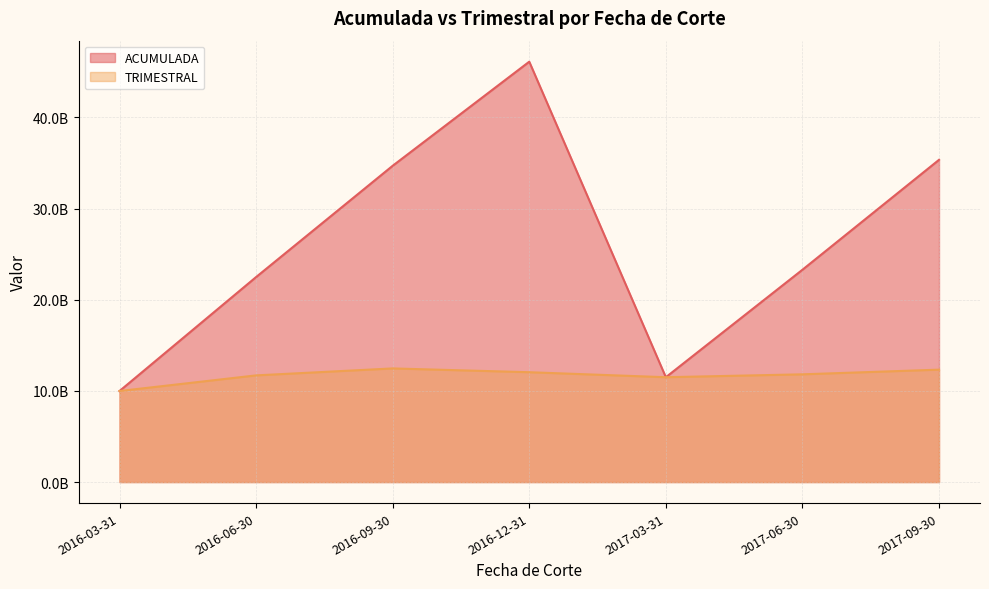

What are all the series names shown in the legend?

ACUMULADA, TRIMESTRAL